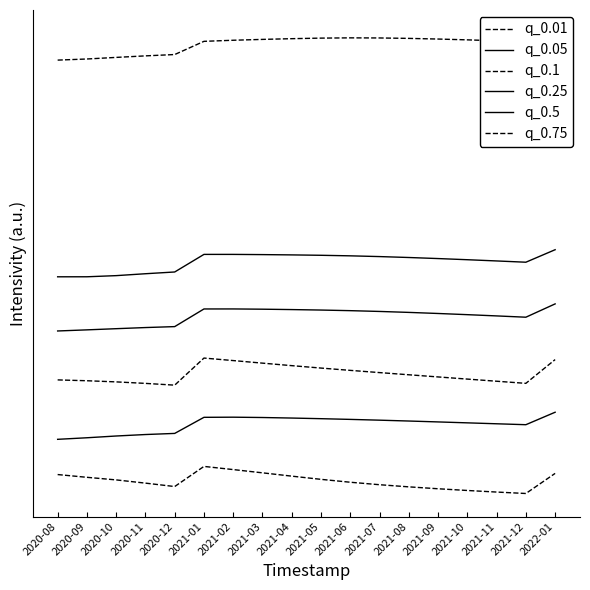

Reading left to right, transcribe all the data shown in this chart.

q_0.01: 0.7	0.6	0.5	0.4	0.3	1.0	0.9	0.8	0.6	0.5	0.4	0.3	0.2	0.2	0.1	0.1	0.0	0.7
q_0.05: 2.0	2.1	2.1	2.2	2.2	2.8	2.8	2.8	2.8	2.8	2.7	2.7	2.7	2.6	2.6	2.6	2.5	3.0
q_0.1: 4.2	4.2	4.1	4.1	4.0	5.0	4.9	4.8	4.7	4.6	4.5	4.5	4.4	4.3	4.2	4.1	4.1	4.9
q_0.25: 6.0	6.0	6.1	6.1	6.2	6.8	6.8	6.8	6.8	6.8	6.8	6.7	6.7	6.6	6.6	6.6	6.5	7.0
q_0.5: 8.0	8.0	8.0	8.1	8.2	8.8	8.8	8.8	8.8	8.8	8.8	8.7	8.7	8.7	8.6	8.6	8.5	9.0
q_0.75: 16.0	16.0	16.1	16.2	16.2	16.7	16.7	16.8	16.8	16.8	16.8	16.8	16.8	16.8	16.7	16.7	16.7	17.0